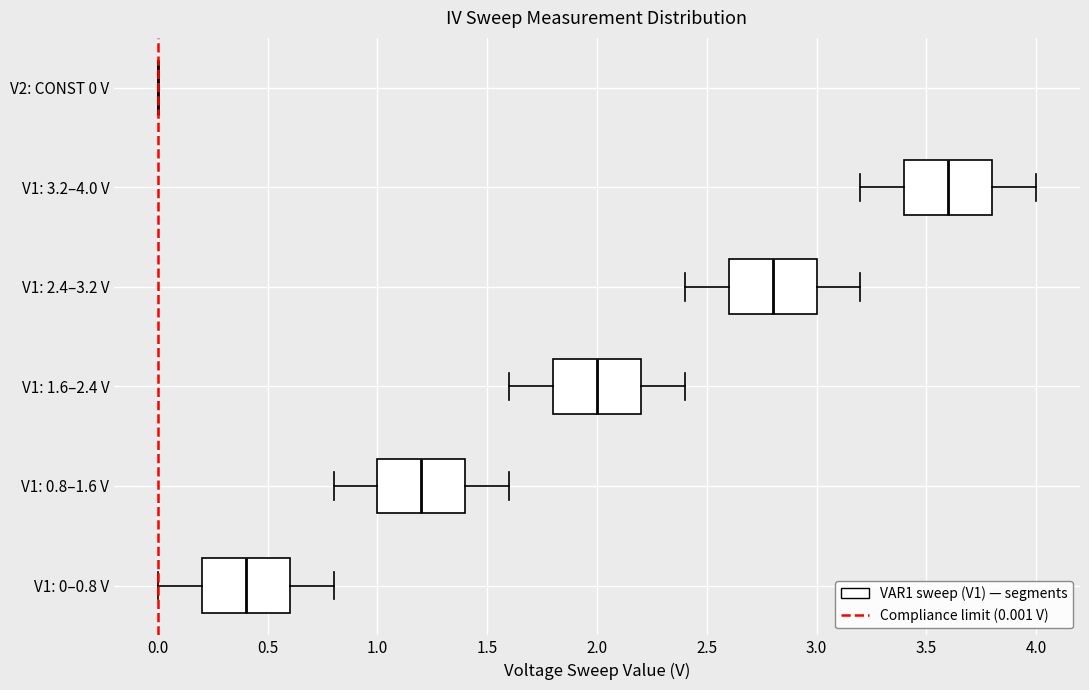

Where does the median line of the box for V1: 1.6–2.4 V sit on the x-axis? The values are not printed on the chart, so give them approximately, as read against the axis.

2.0